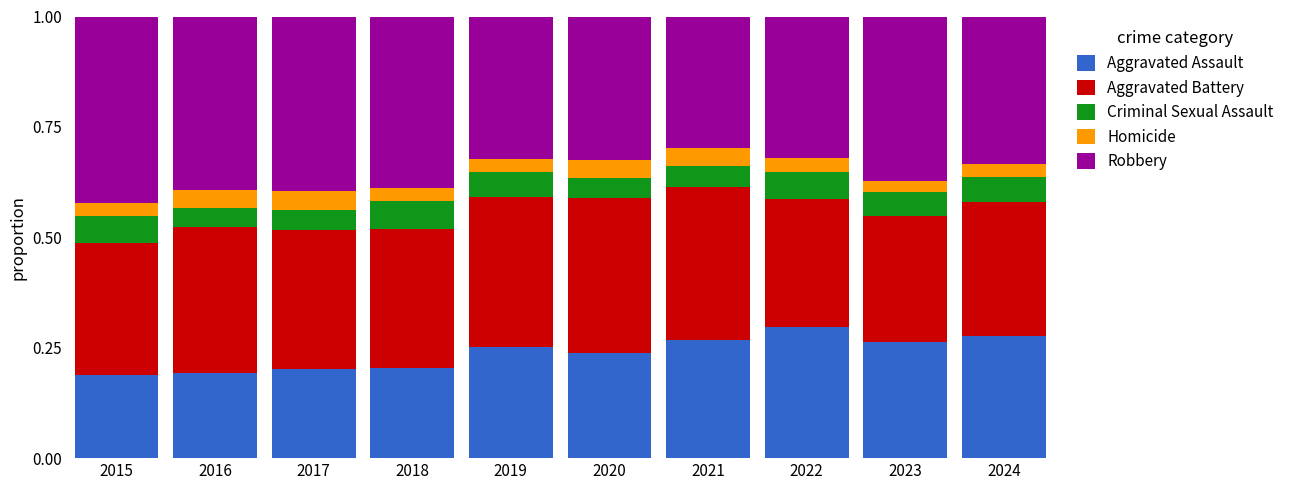

What is the total value across all series at 2015?

1.0